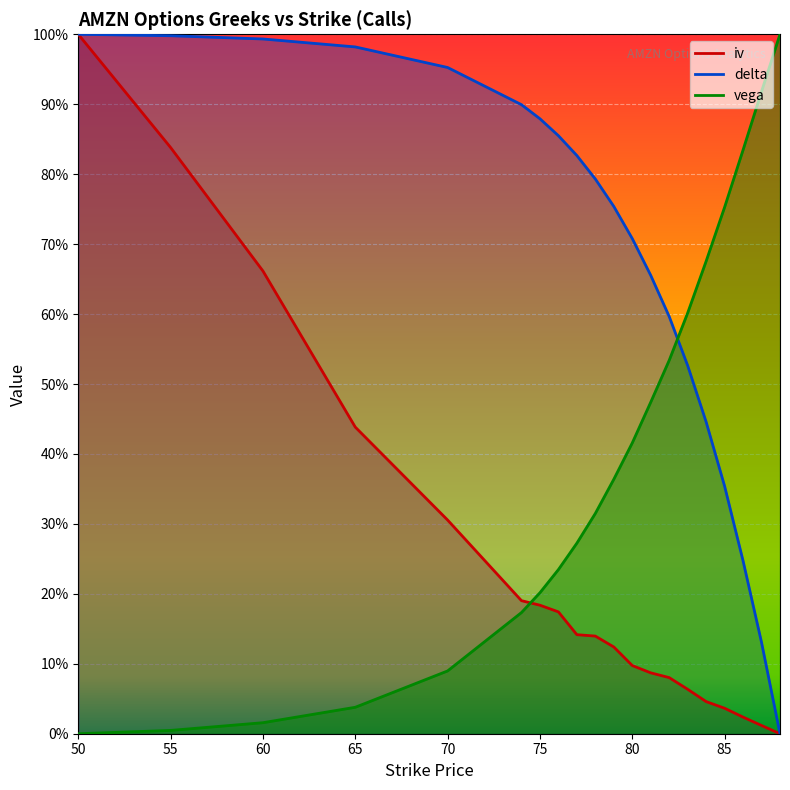

Which series changed the most between 75 and 82?

vega